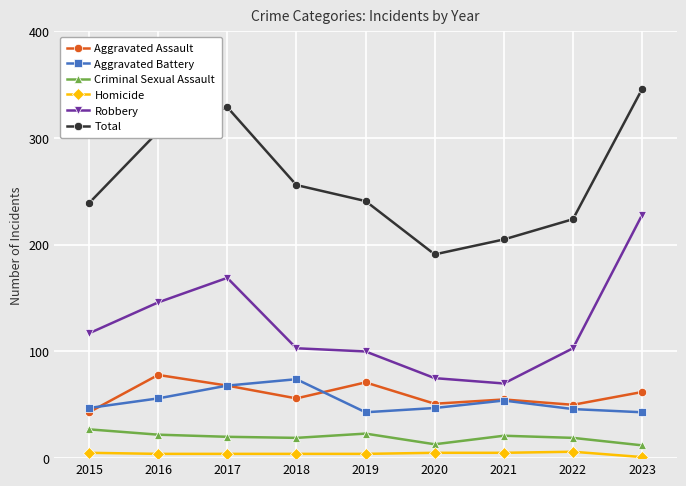

What is the difference between the maximum and minimum values in the Aggravated Assault series?

35